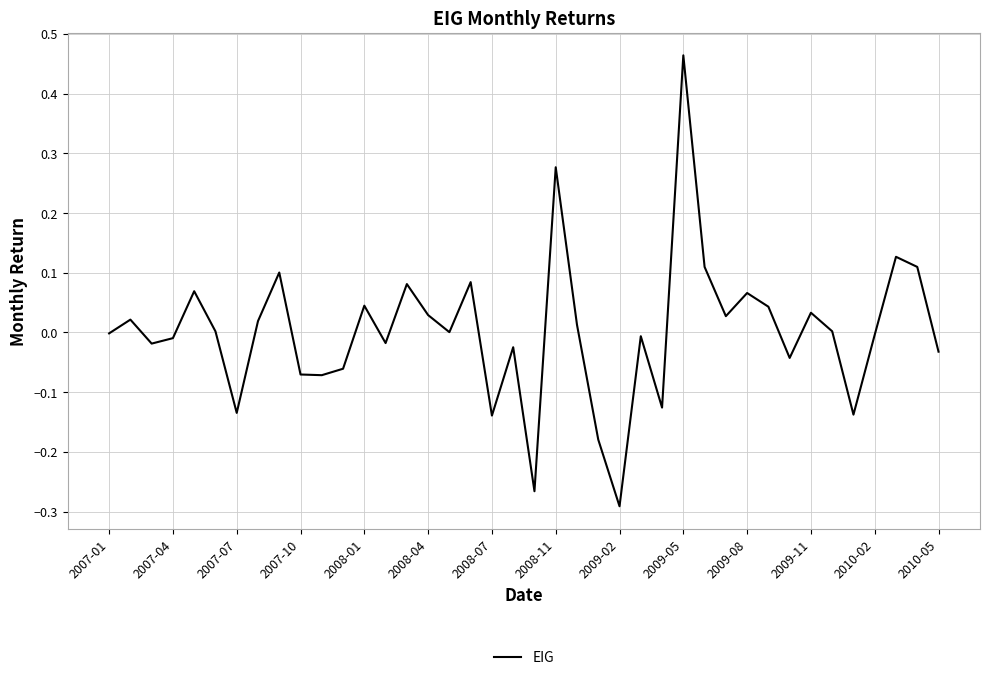

What is the difference between the maximum and minimum values?

0.8